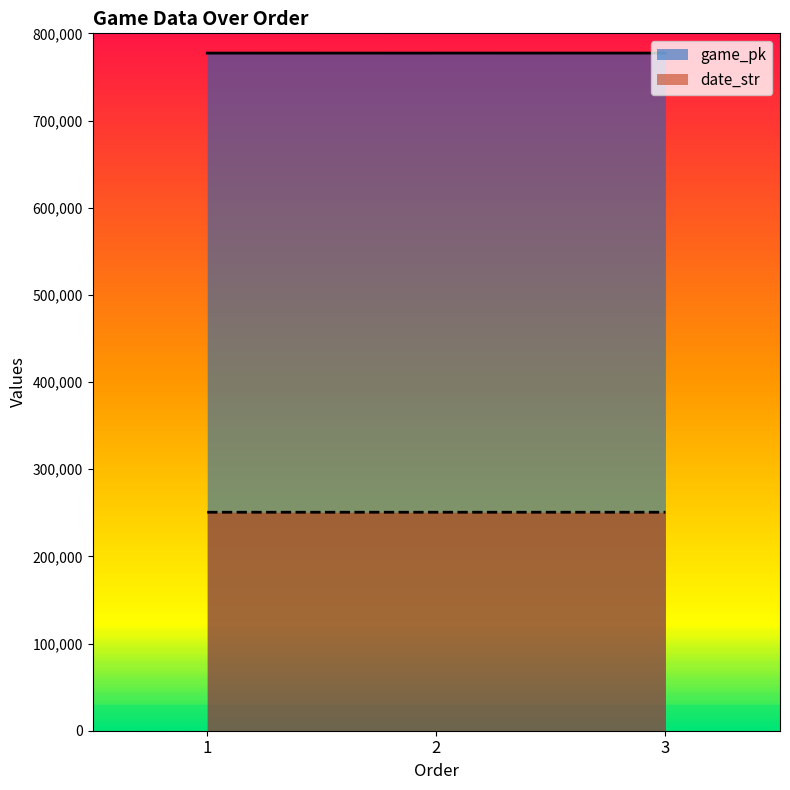

Count the game_pk values in the range 777302 to 777340.

3